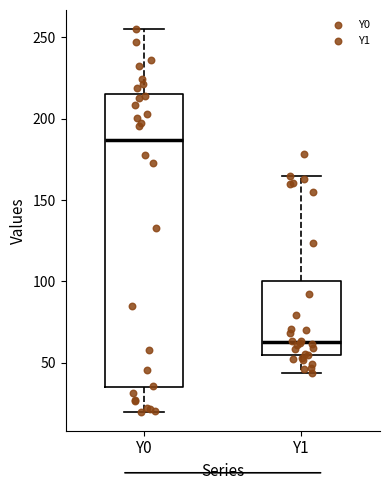

Where does the lower whisker of the box for Y1 end on the y-axis? The values are not printed on the chart, so give them approximately, as read against the axis.

45